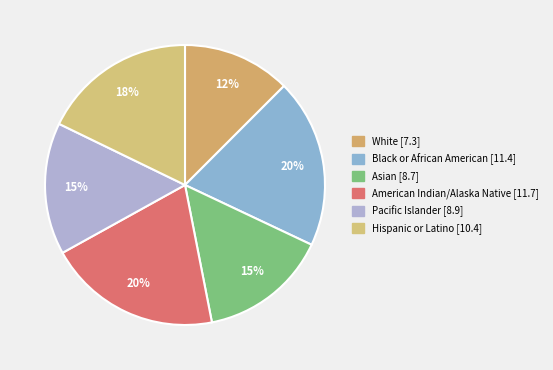

To the nearest percent, what is the difference between the White and Hispanic or Latino slice percentages?

5%